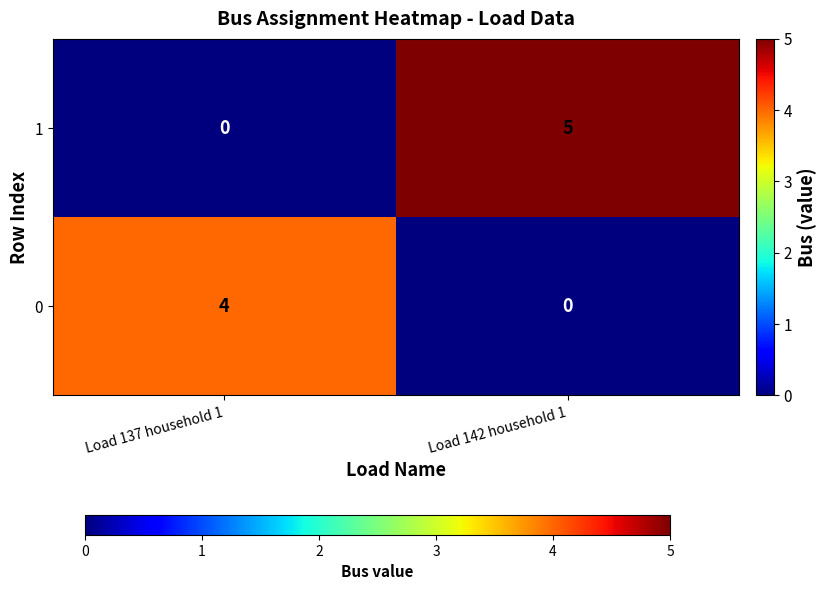

True or false: 0 has a value of 2 at Load 142 household 1.

False